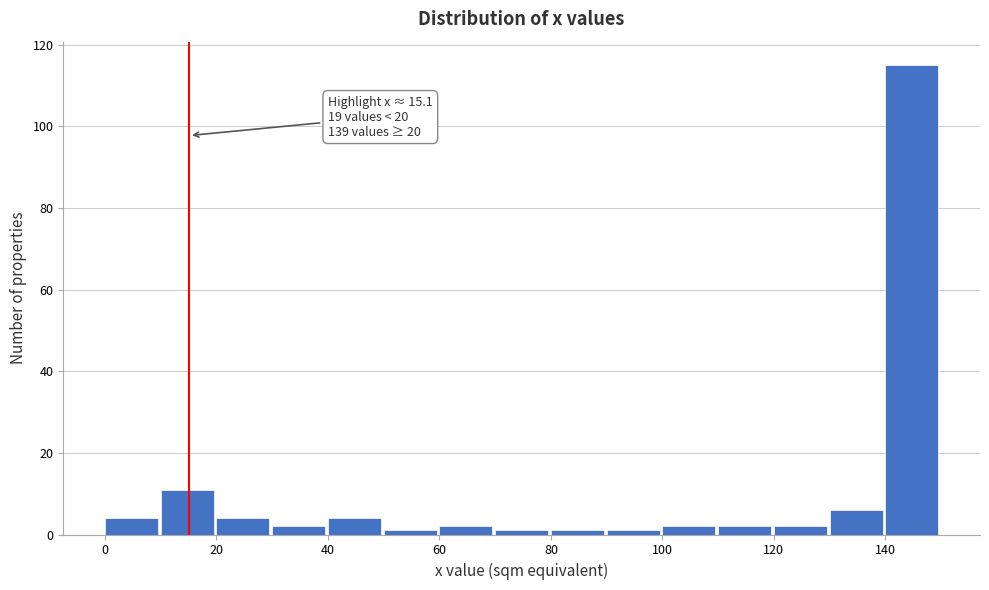

Over which range of the x-axis is the bar tallest?

140 to 150